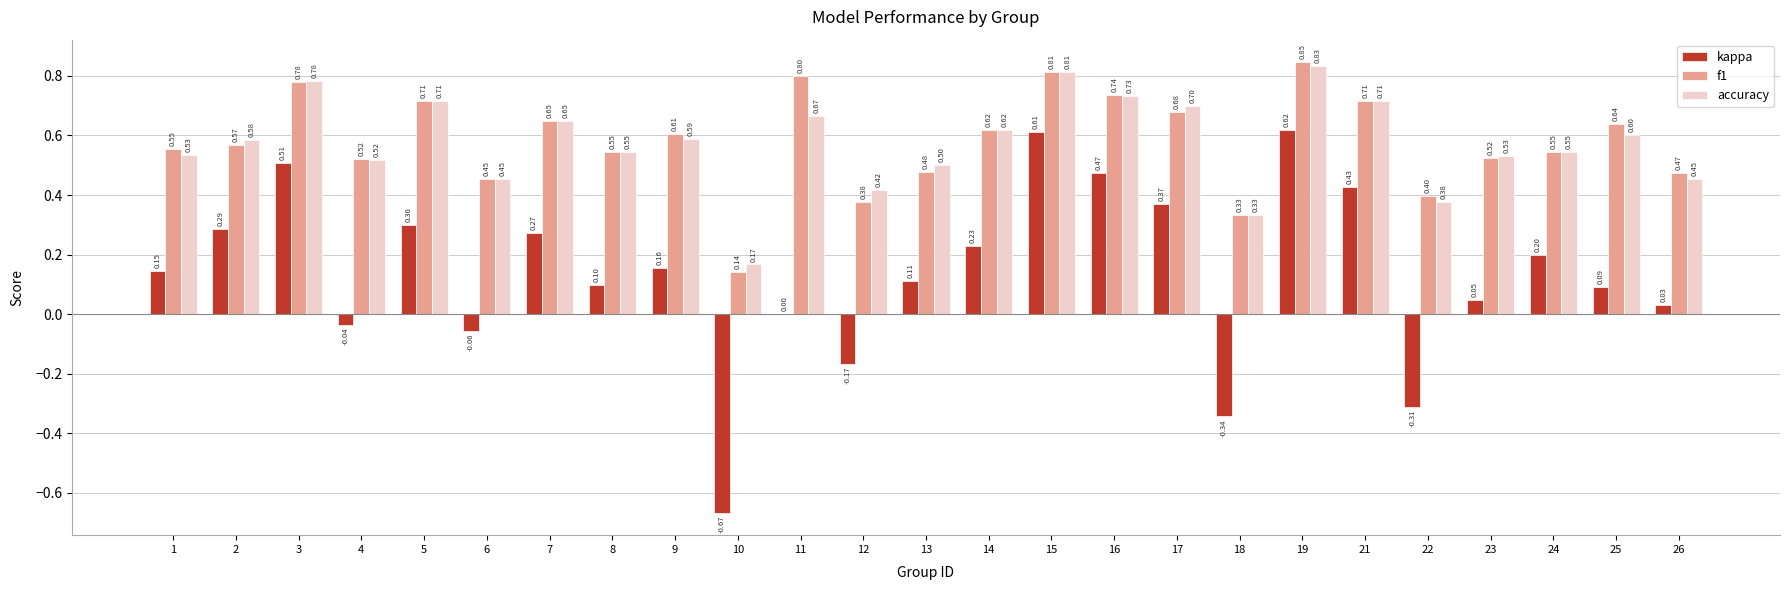

Which series has the largest total across all categories?

f1